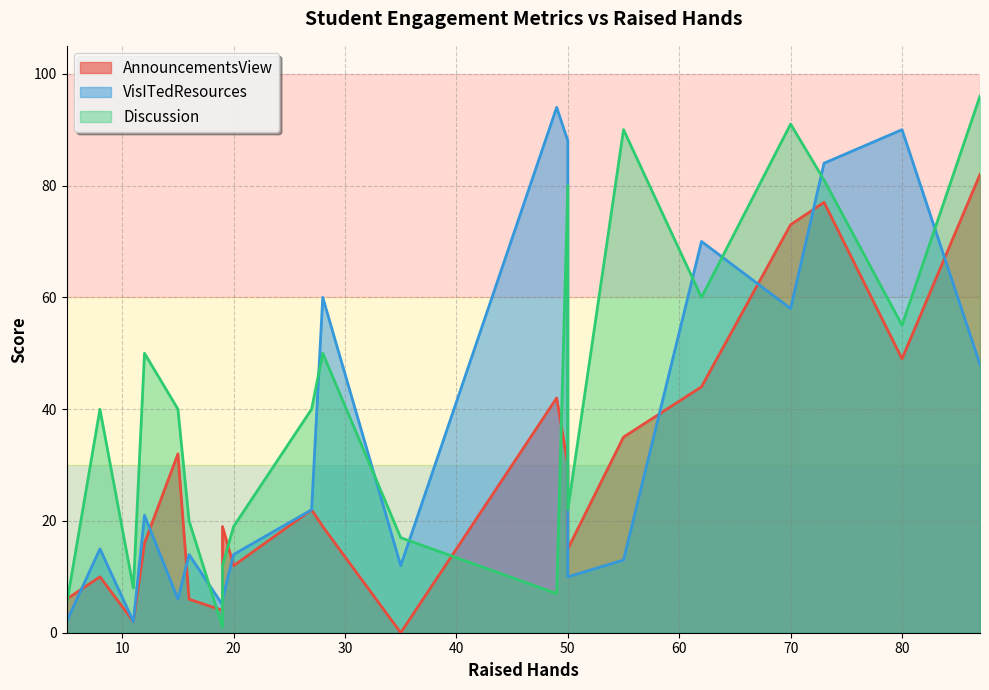

Between 5 and 73, which series saw the biggest shift?

VisITedResources